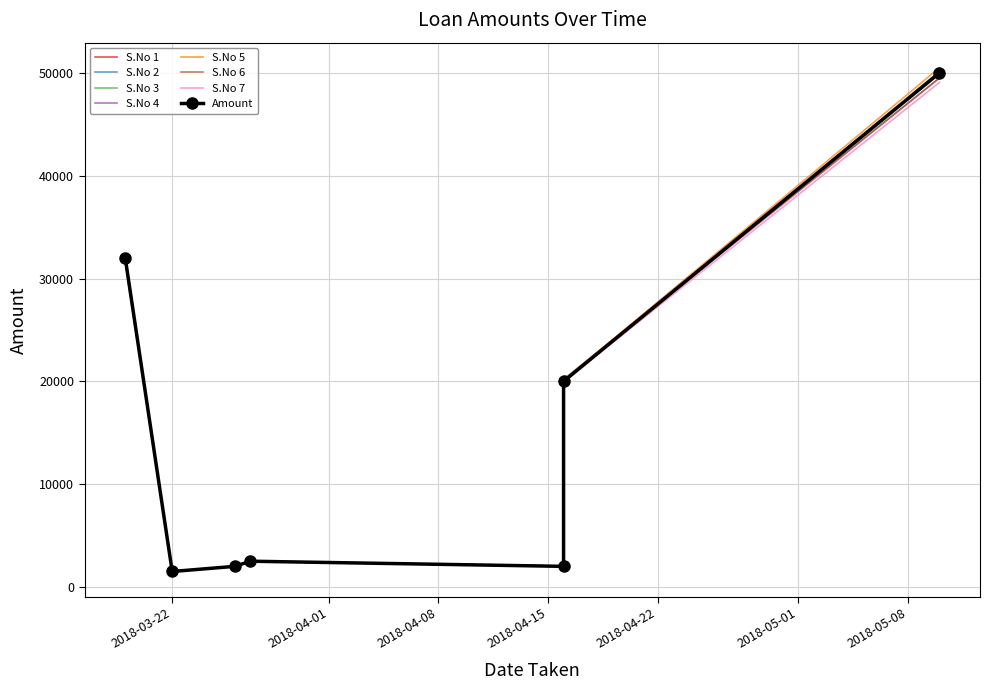

Which label corresponds to the smallest value in the chart?

2018-03-22